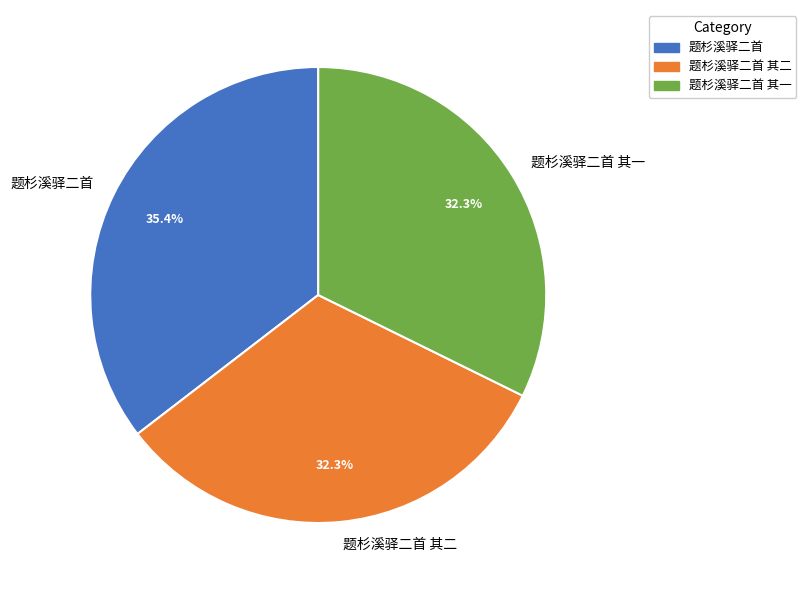

Is it true that 题杉溪驿二首 其二 is 32% of the pie?

True